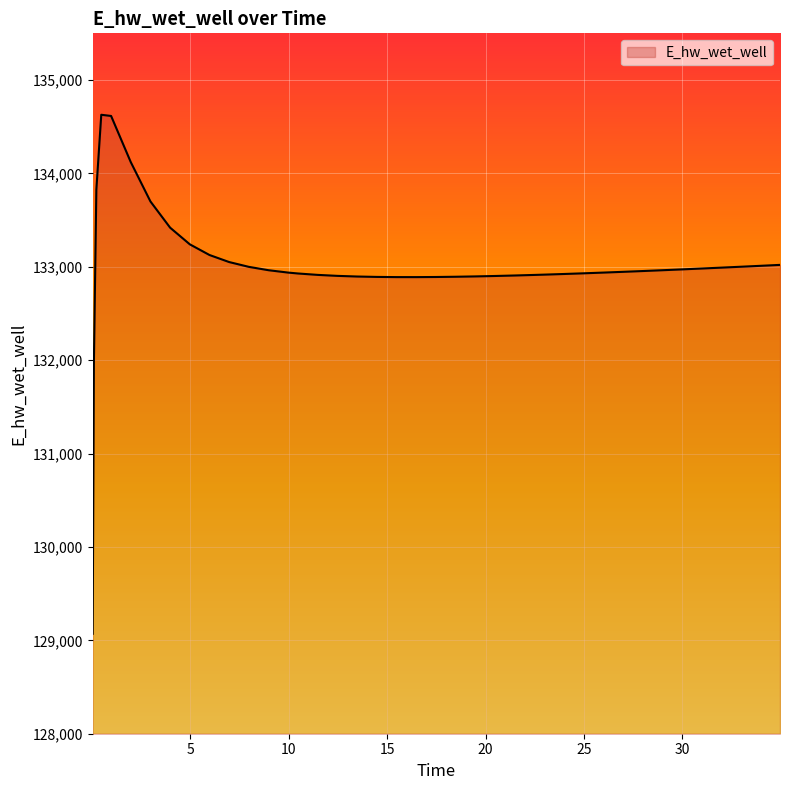

What is the difference between the maximum and minimum values?

5557.6